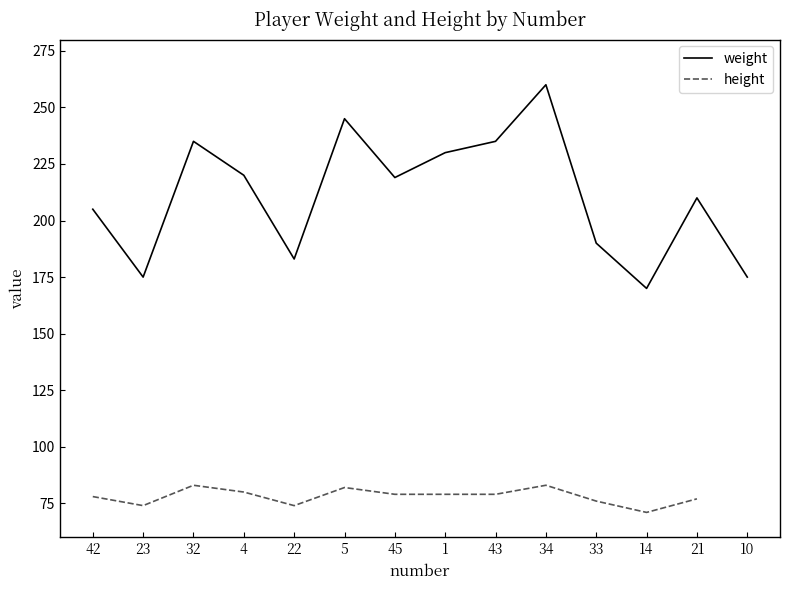

How many lines are shown in the chart?

2